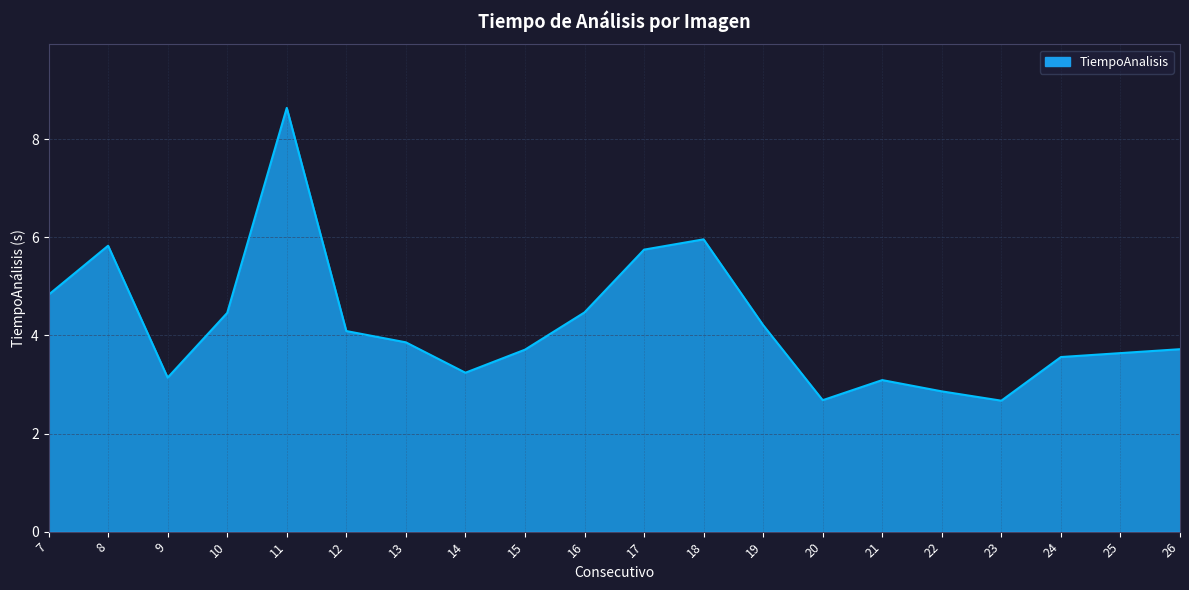

What is the maximum value shown in the chart?

8.6